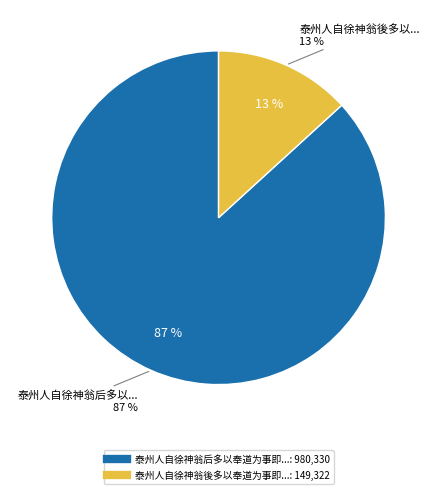

What is the ratio of the value at 泰州人自徐神翁後多以奉道为事即今有周高唐 to the value at 泰州人自徐神翁后多以奉道为事即今有周高唐三先生皆足以动众得名因作长句?

0.2